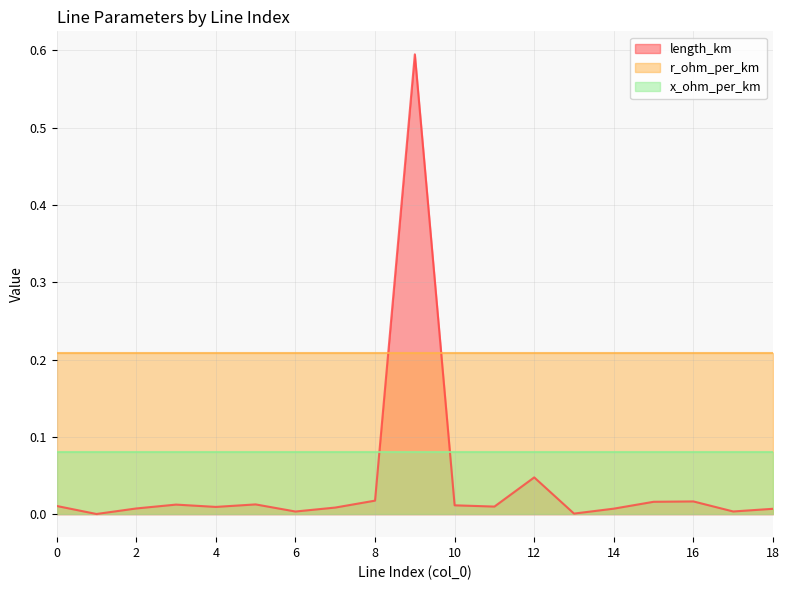

List the series in order of their peak value, highest first.

length_km, r_ohm_per_km, x_ohm_per_km